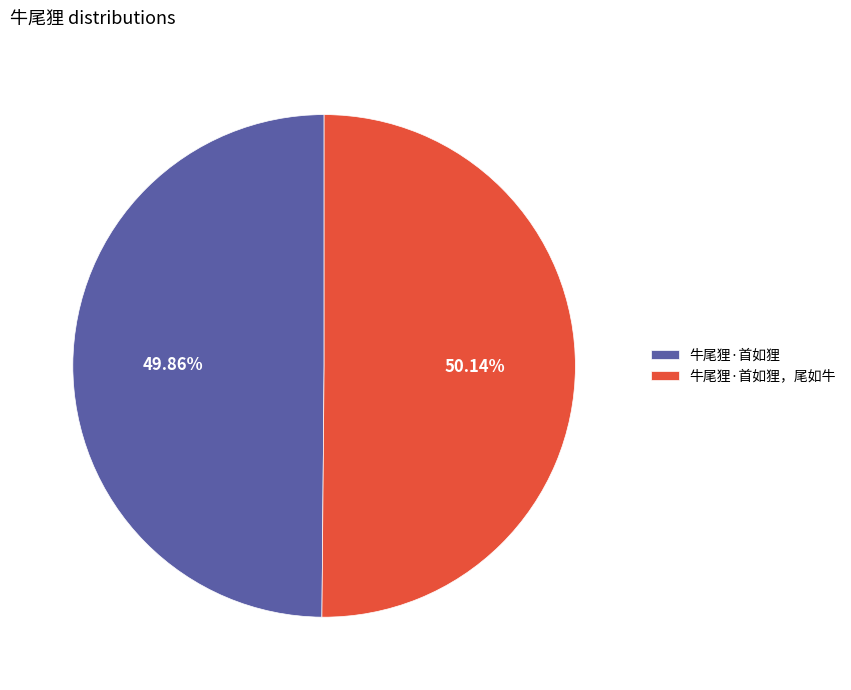

Approximately how many times larger is the value at 牛尾狸·首如狸，尾如牛 compared to 牛尾狸·首如狸?

1.0